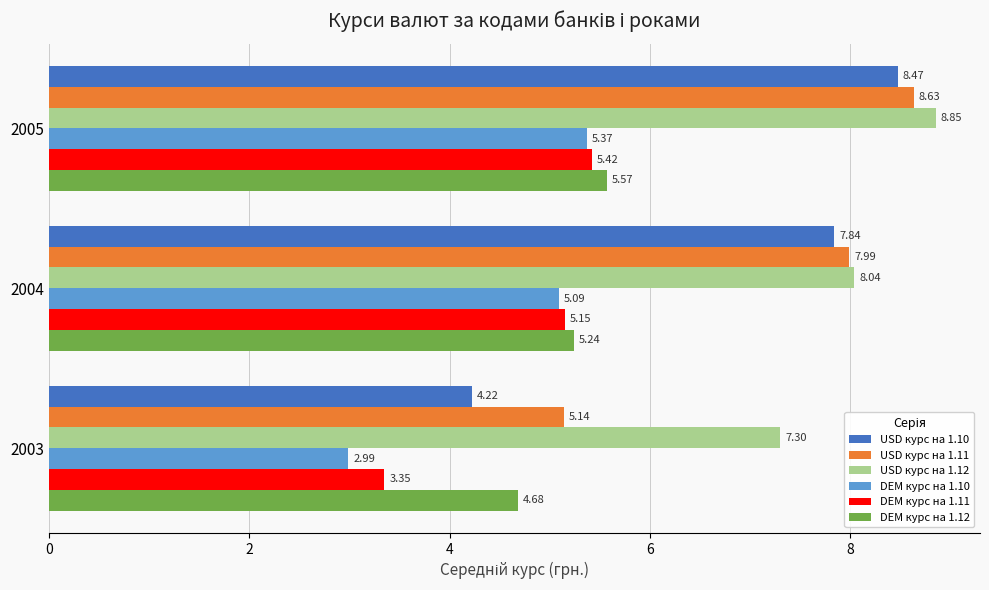

At which category is the sum across all series the highest?

2005